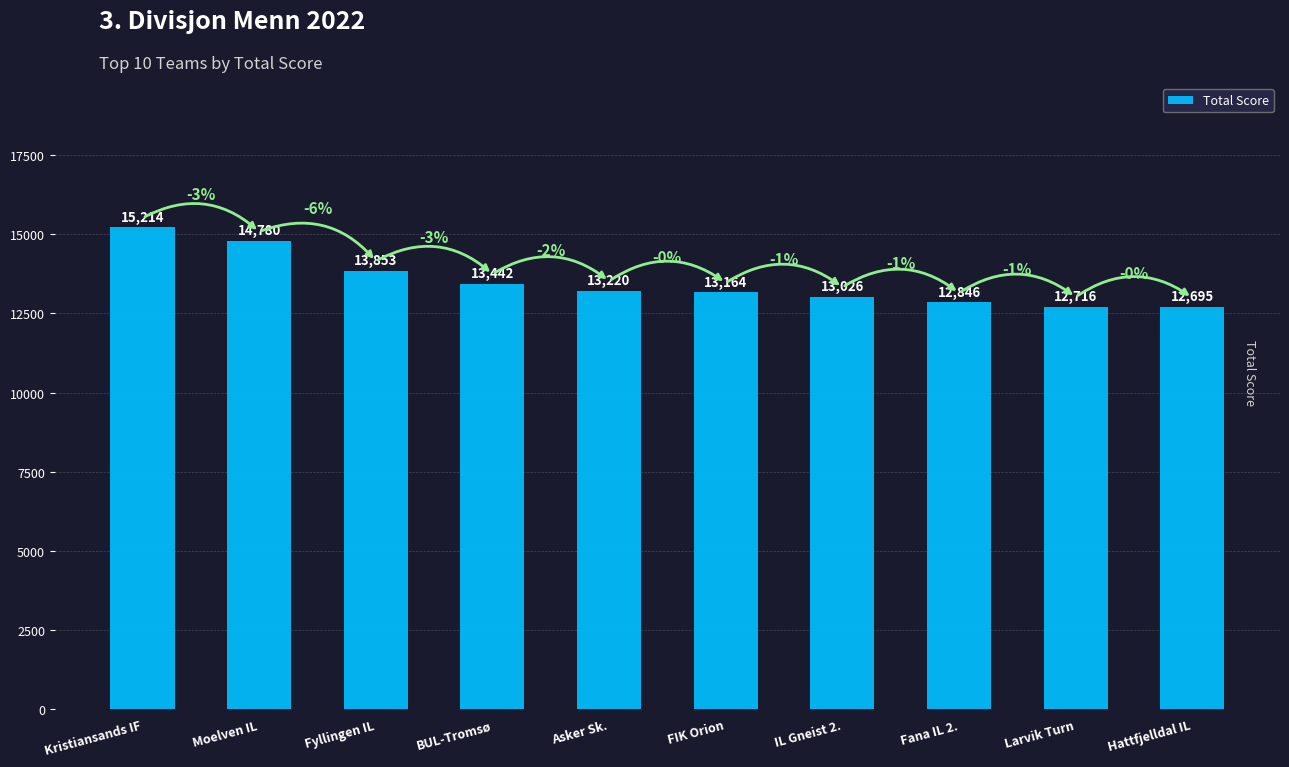

What is the sum of all values?

134956